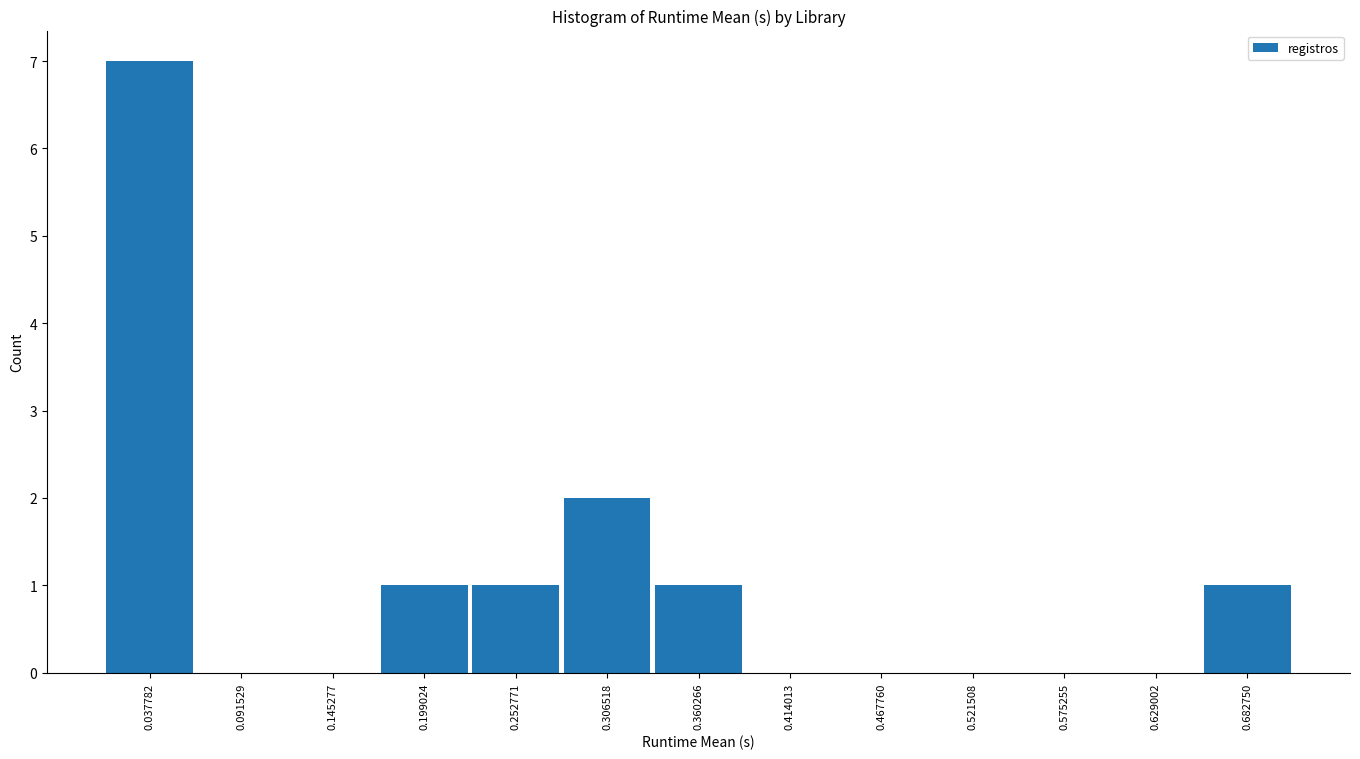

Reading left to right, list every bar in this chart as the range it spans on the x-axis followed by its height. Neither the bar edges nor the heights are printed on the chart, so give them approximately, as read against the axes.

0.01 to 0.06: 7
0.06 to 0.12: 0
0.12 to 0.17: 0
0.17 to 0.23: 1
0.23 to 0.28: 1
0.28 to 0.33: 2
0.33 to 0.39: 1
0.39 to 0.44: 0
0.44 to 0.49: 0
0.49 to 0.55: 0
0.55 to 0.60: 0
0.60 to 0.66: 0
0.66 to 0.71: 1